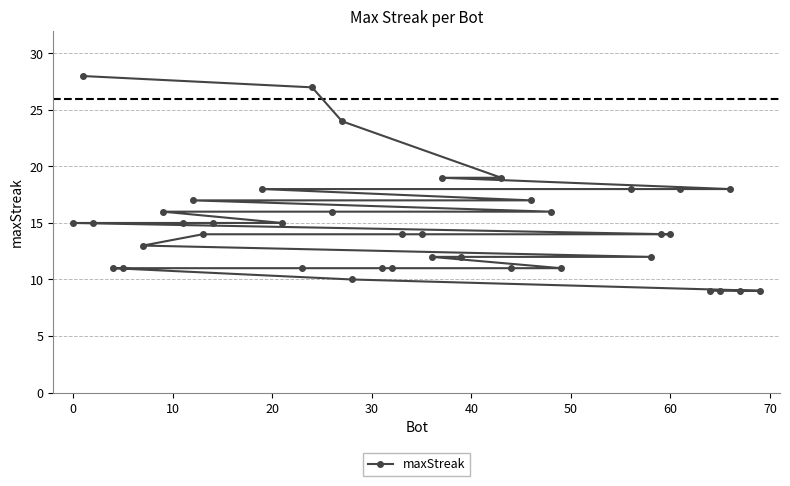

What is the average value?

15